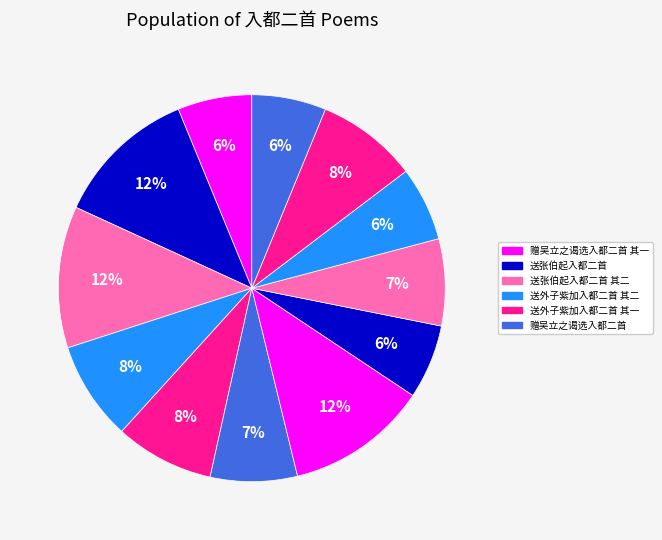

To the nearest percent, what is the average slice percentage?

8%